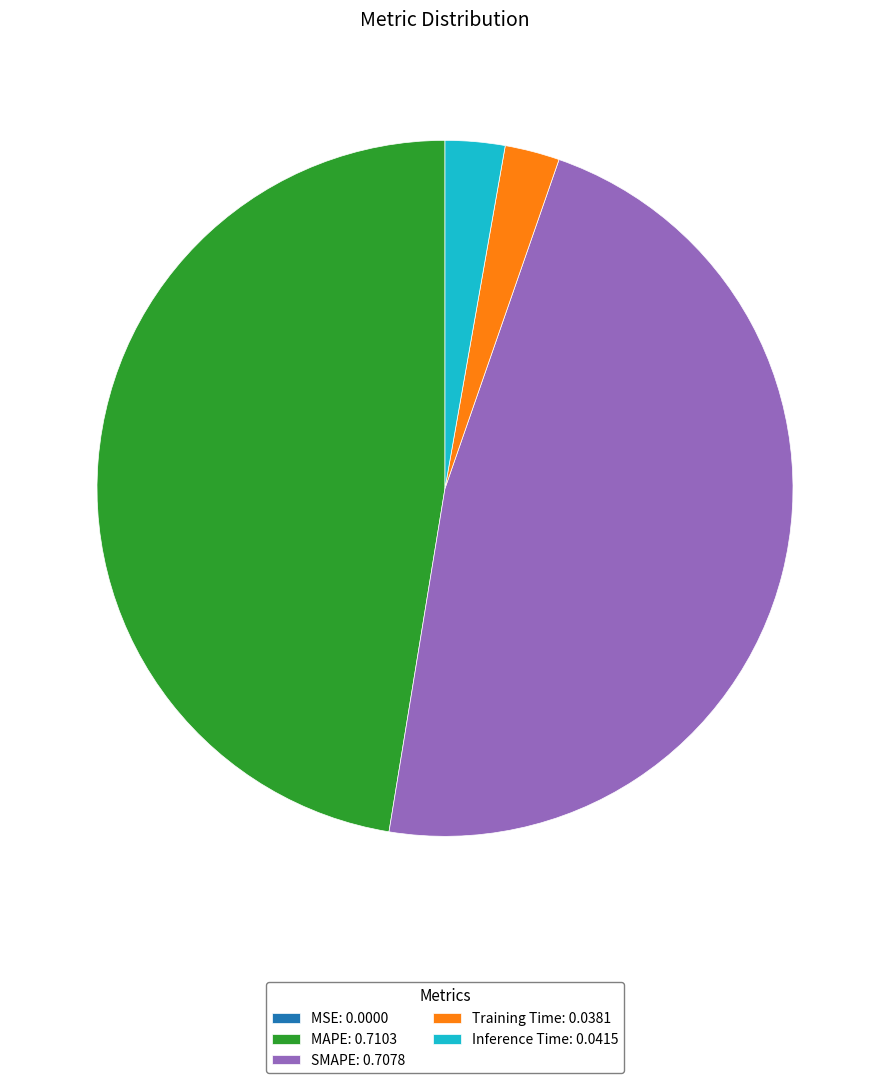

True or false: MAPE: 0.7103 accounts for 47% of the total.

True